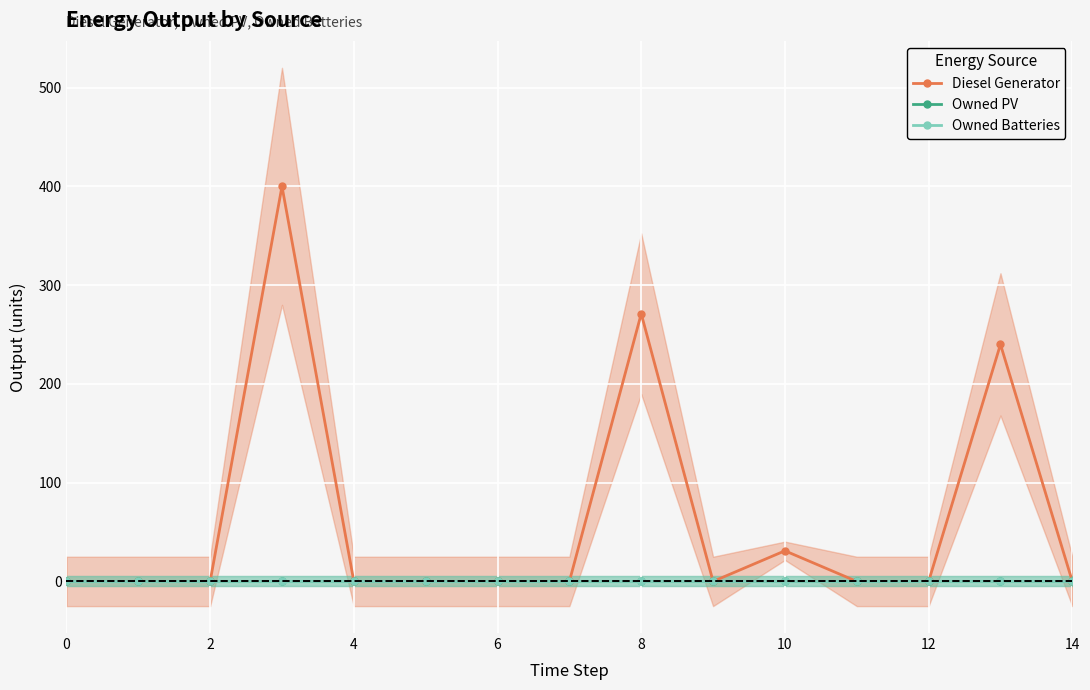

Reading left to right, transcribe all the data shown in this chart.

Diesel Generator: 0	0	0	400	0	0	0	0	271	0	31	0	0	240	0
Owned PV: 0	0	0	0	0	0	0	0	0	0	0	0	0	0	0
Owned Batteries: 0	0	0	0	0	0	0	0	0	0	0	0	0	0	0